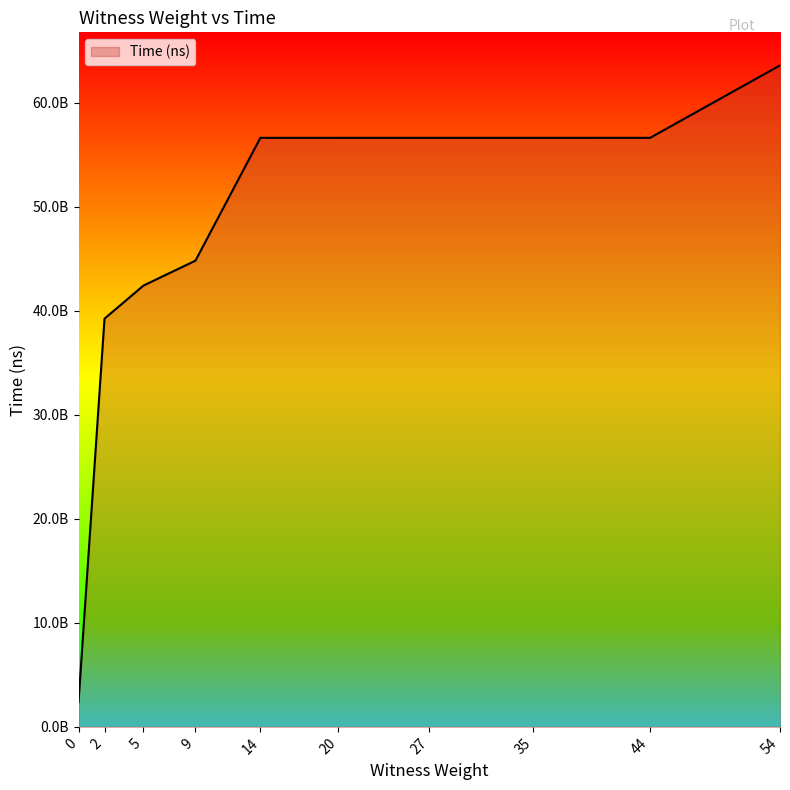

Does the chart have visible grid lines?

No